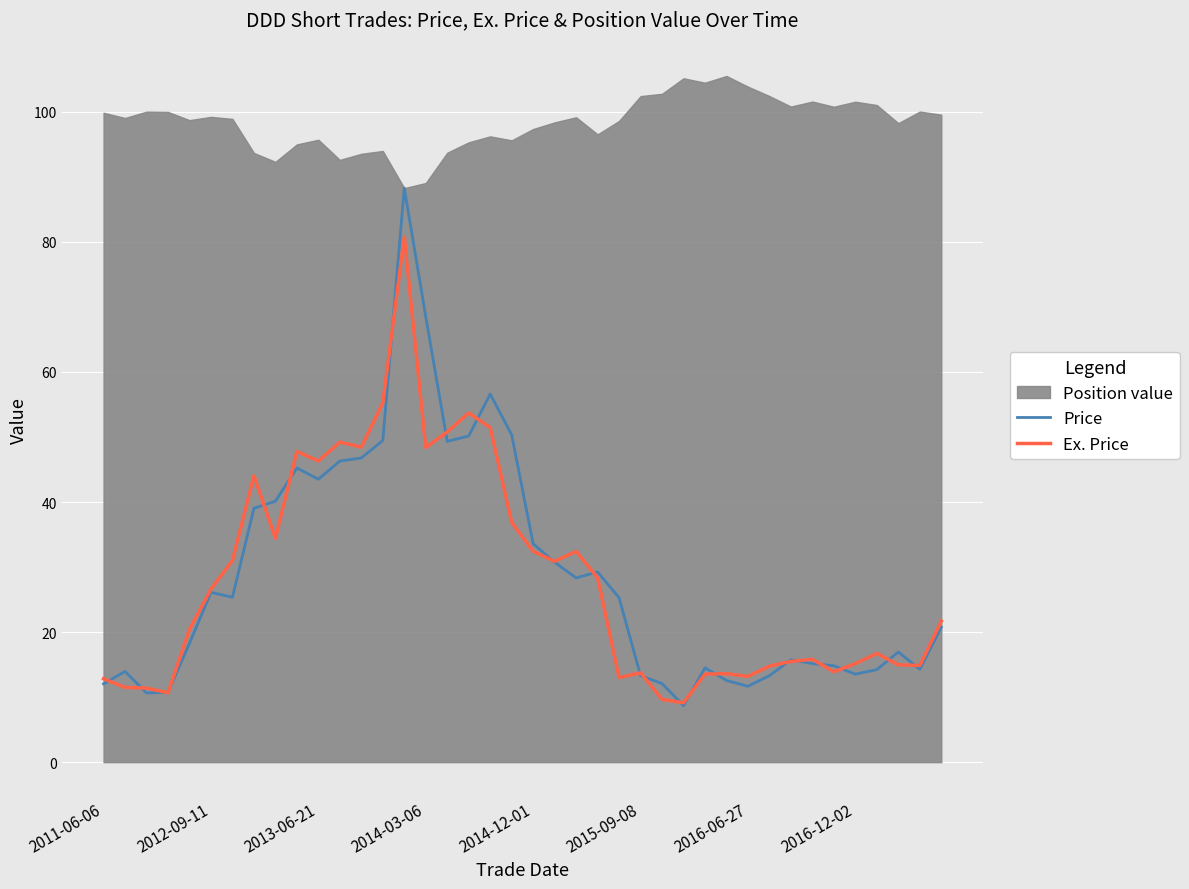

Count the number of categories in the chart.

40